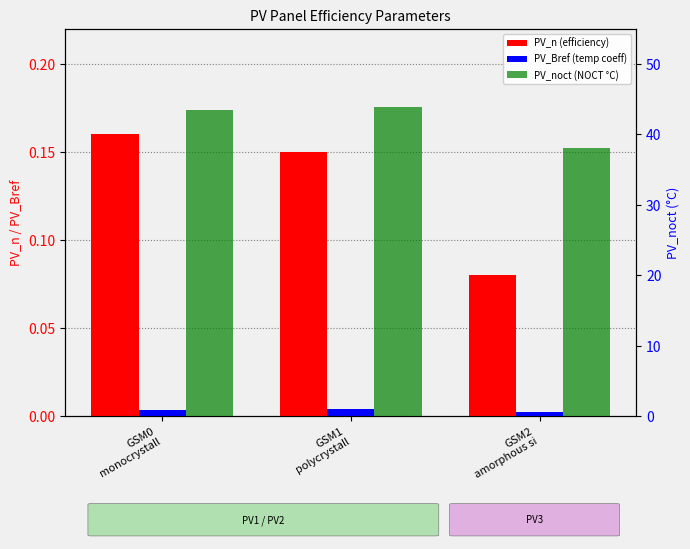

Reading left to right, what are all the values shown in this chart?

PV_n: 0.2	0.1	0.1
PV_Bref: 0.0	0.0	0.0
PV_noct: 43.5	43.9	38.1